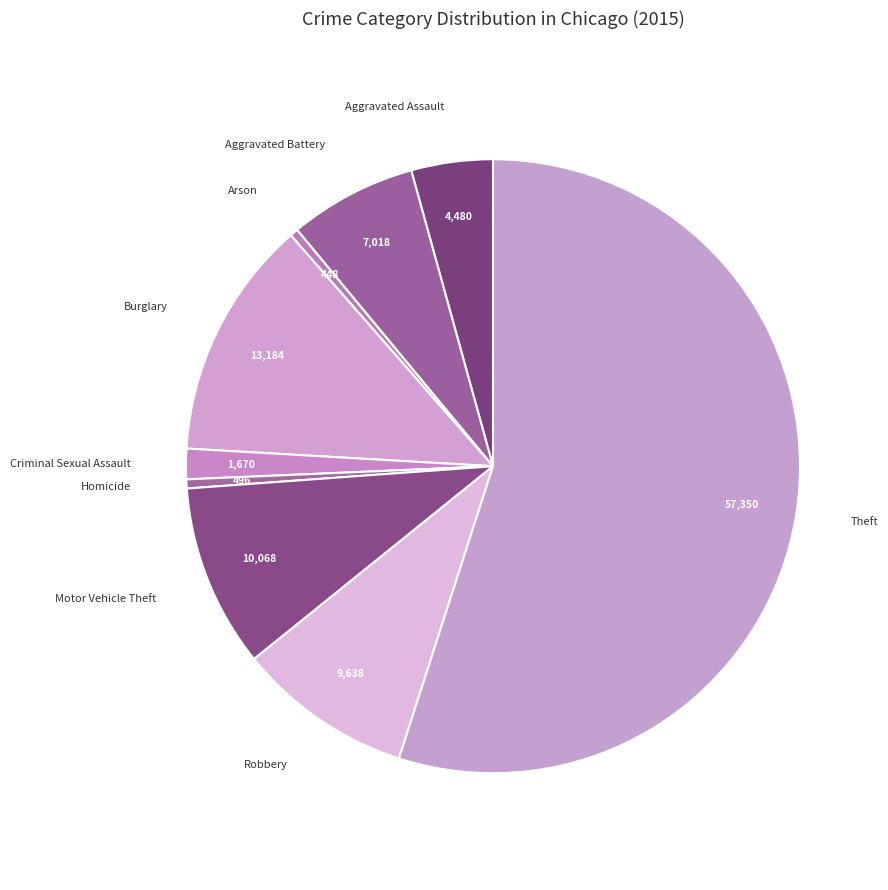

Approximately how many times larger is the value at Robbery compared to Arson?

21.5